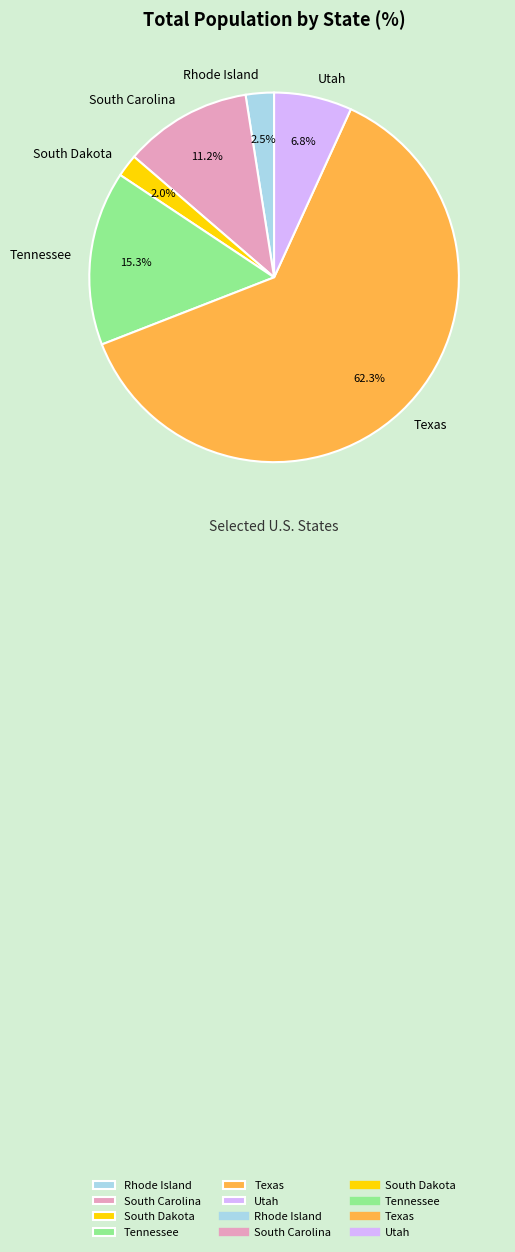

Does Rhode Island account for over 50% of the chart?

No